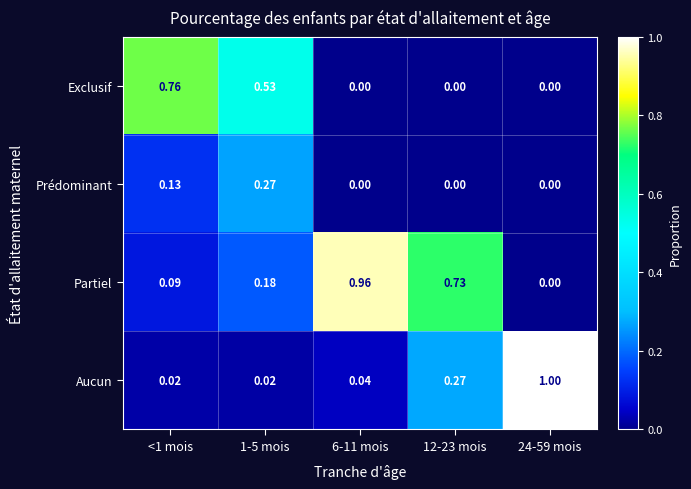

At 1-5 mois, list the series in order from smallest to largest.

Aucun, Partiel, Prédominant, Exclusif